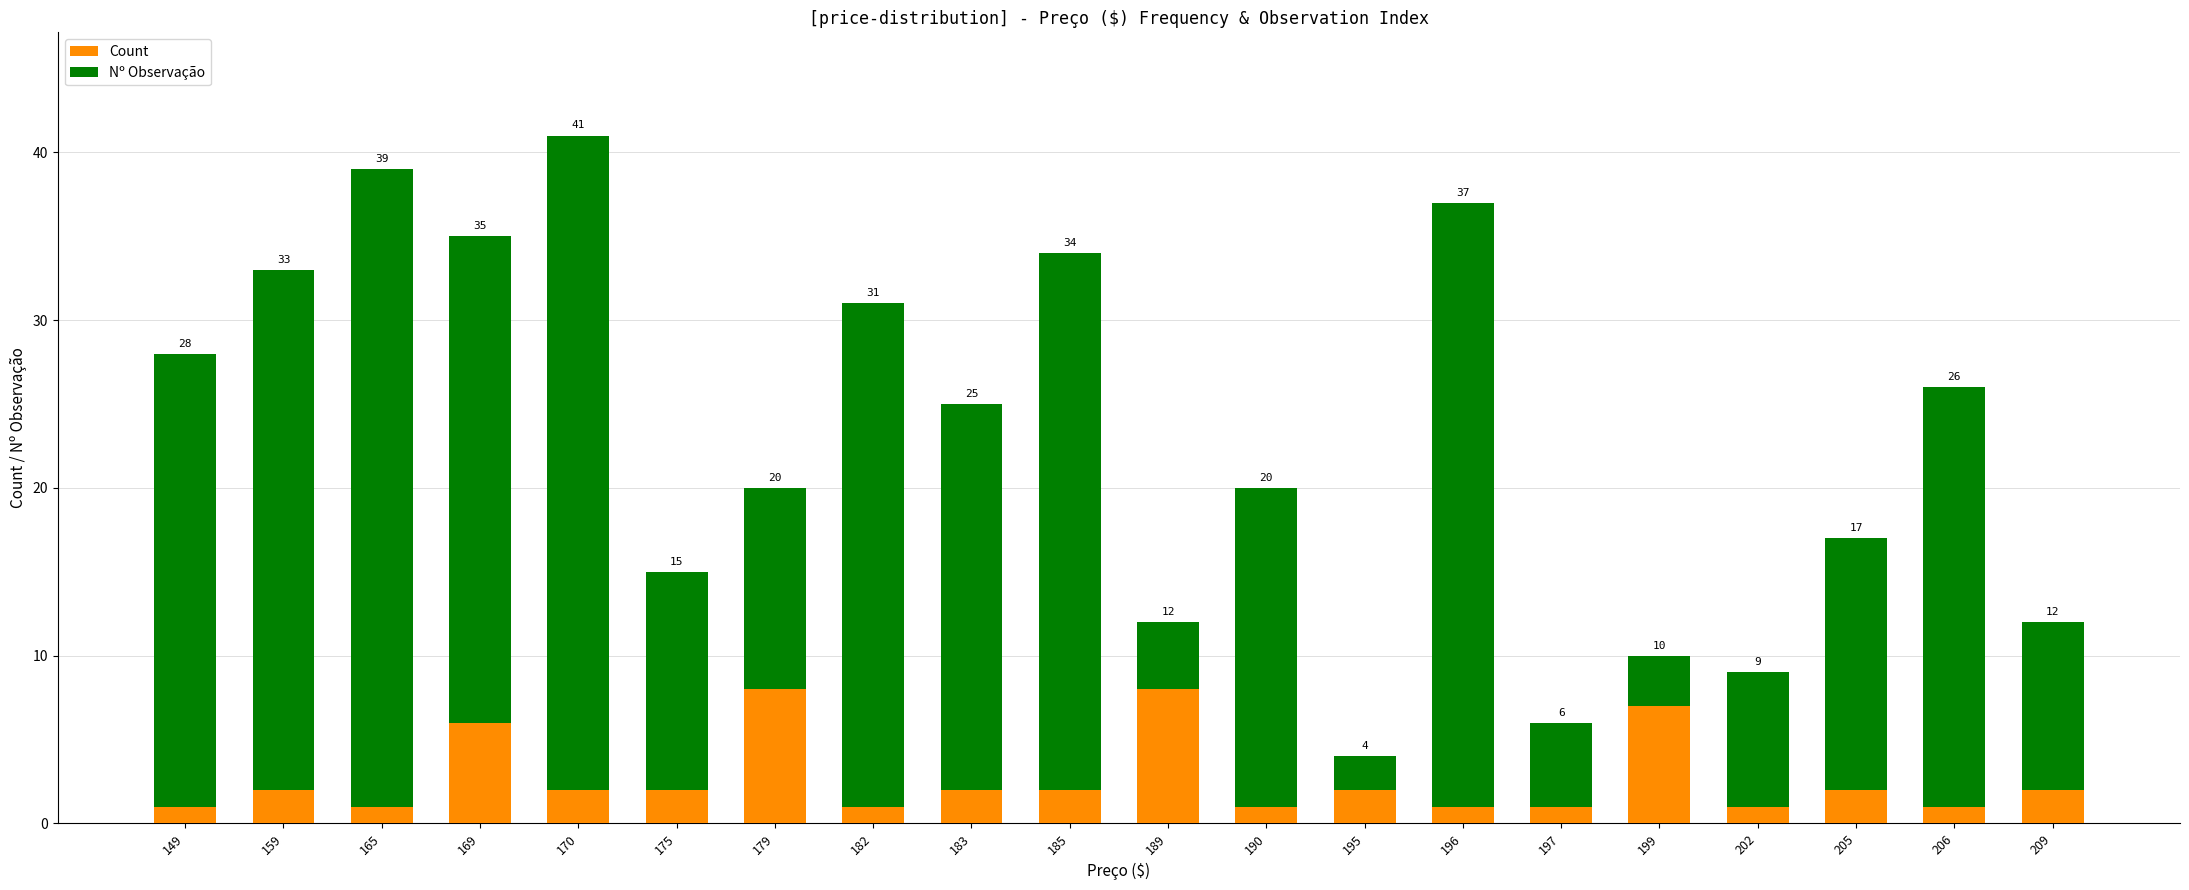

What are all the series names shown in the legend?

Count, Nº Observação